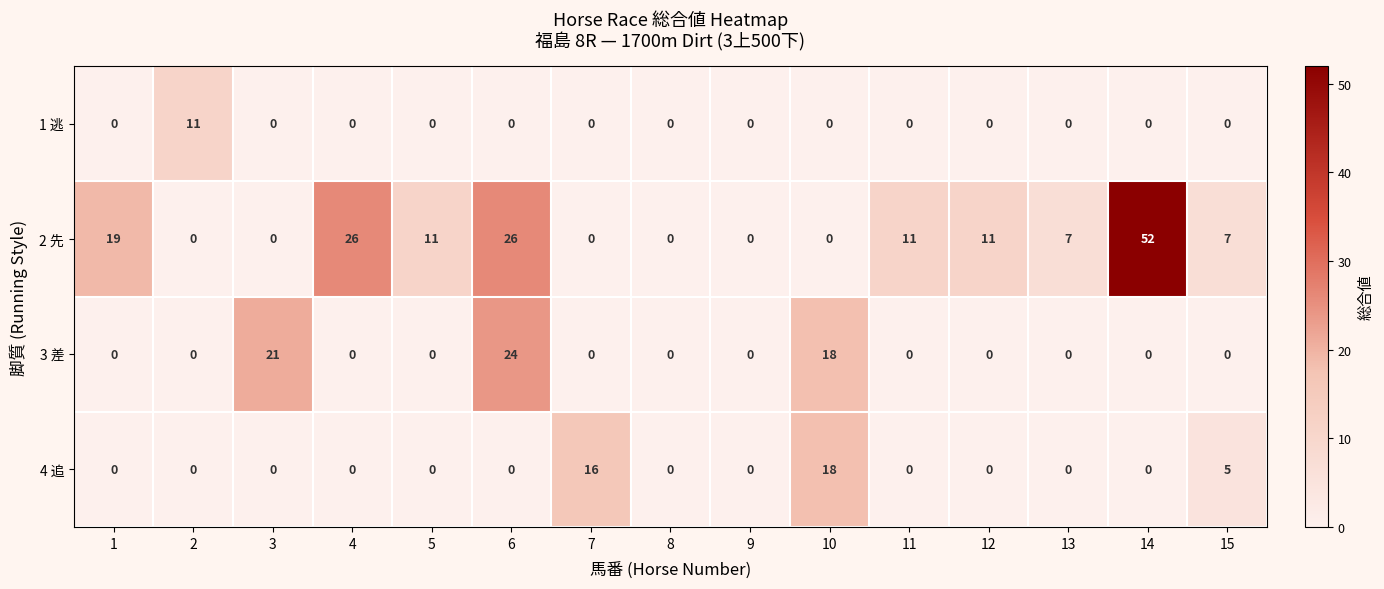

What is the difference between the highest and lowest values at 13?

7